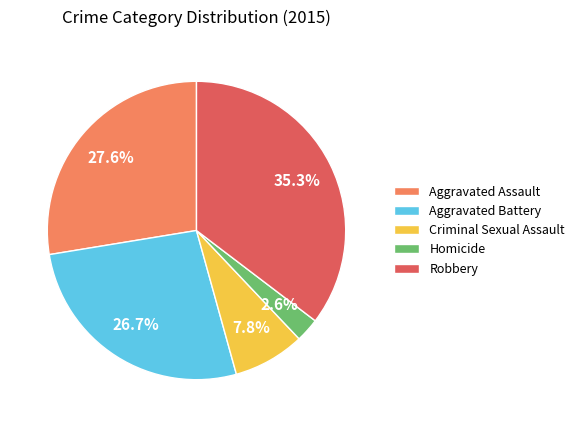

True or false: Robbery accounts for 35% of the total.

True